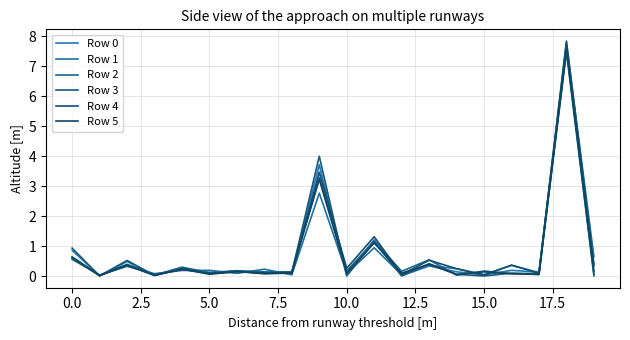

How many lines are shown in the chart?

6